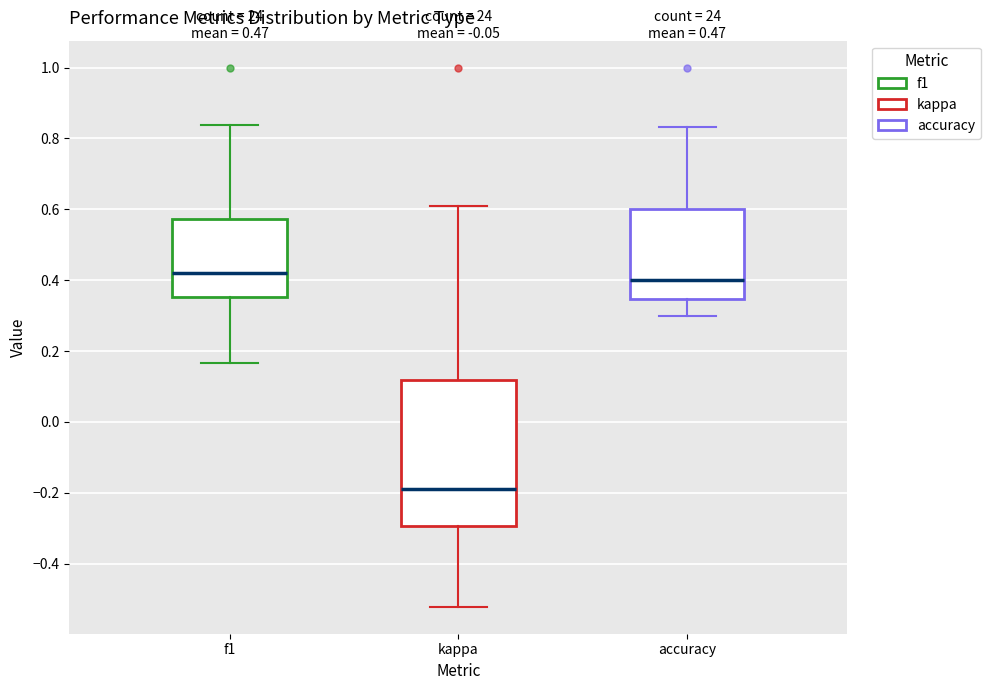

Reading left to right, read every box against the y-axis: the position of its median line, the range the box covers, and the ends of its whiskers. The values are not printed on the chart, so give them approximately, as read against the axis.

f1: median 0.42, box 0.36 to 0.58, whiskers 0.16 to 0.84
kappa: median -0.18, box -0.30 to 0.12, whiskers -0.52 to 0.60
accuracy: median 0.40, box 0.34 to 0.60, whiskers 0.30 to 0.84